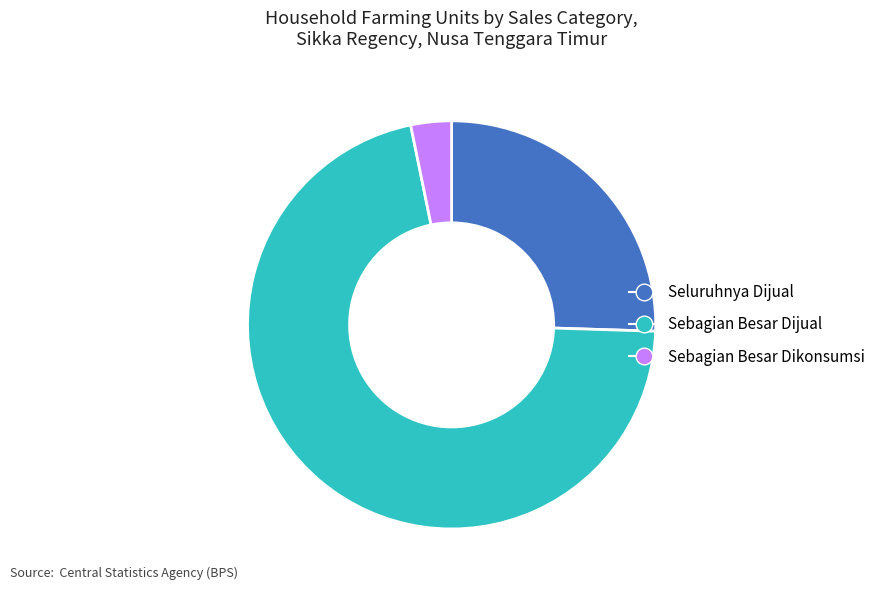

Combined, do Sebagian Besar Dikonsumsi and Seluruhnya Dijual account for over 50%?

No